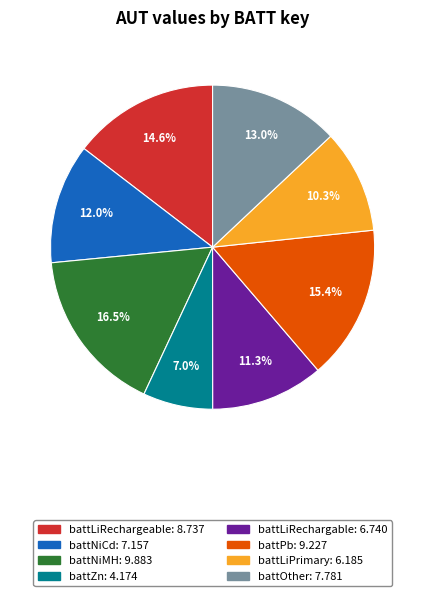

Count the number of slices in the pie.

8